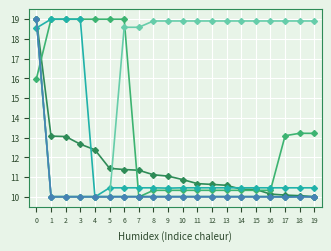

What is the total value across all series at 6?

79.5